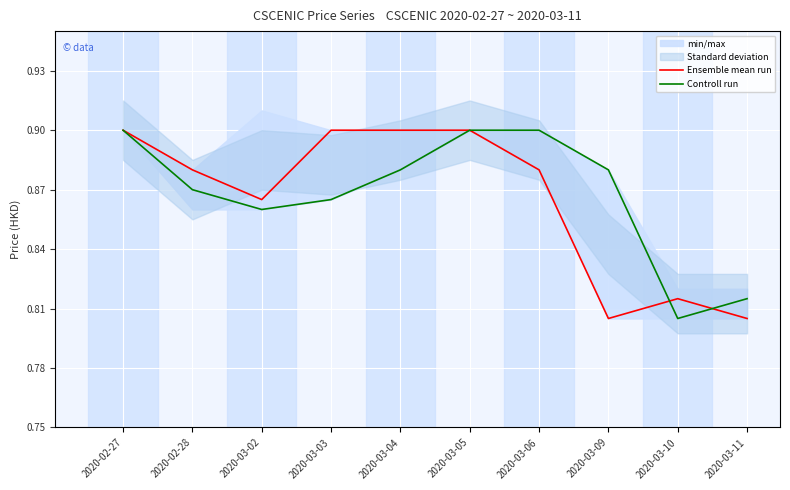

Rank the categories by Ensemble mean run value from lowest to highest.

2020-03-09, 2020-03-11, 2020-03-10, 2020-03-02, 2020-02-28, 2020-03-06, 2020-02-27, 2020-03-03, 2020-03-04, 2020-03-05